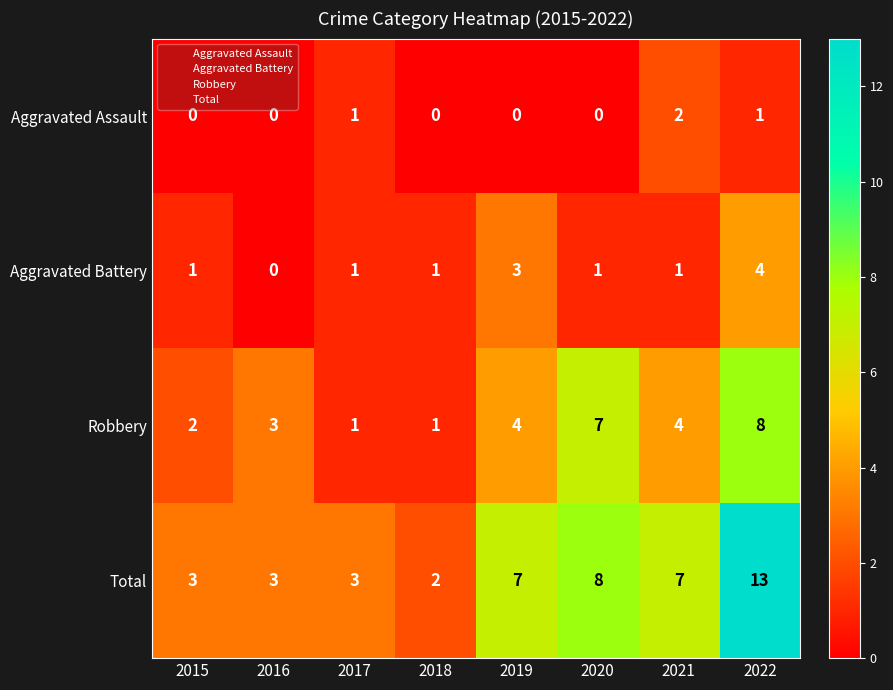

Which series has the largest range (max minus min)?

Total